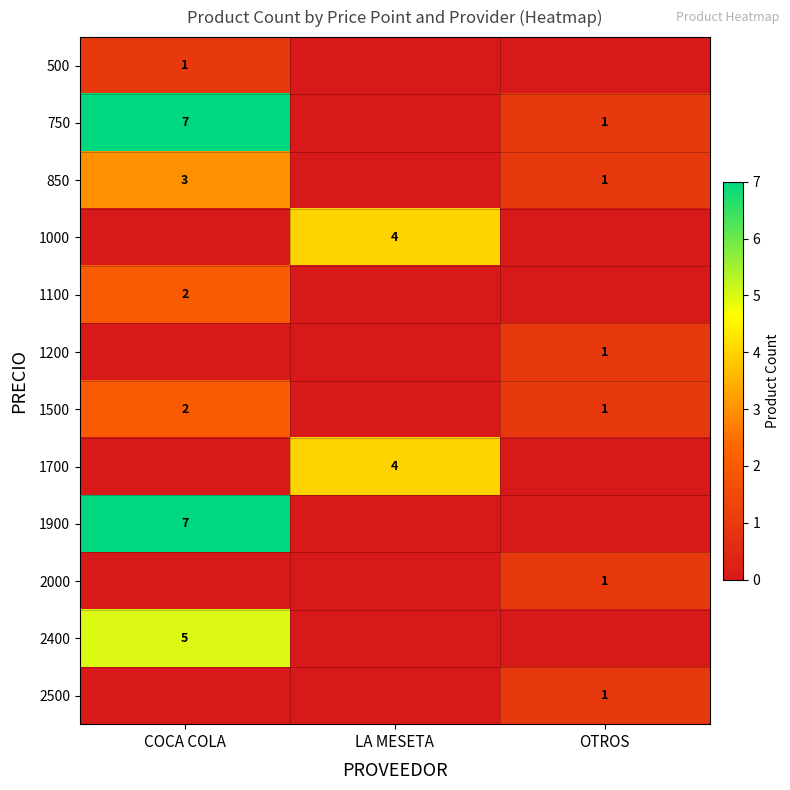

The value of 2000 at OTROS is 1. True or false?

True